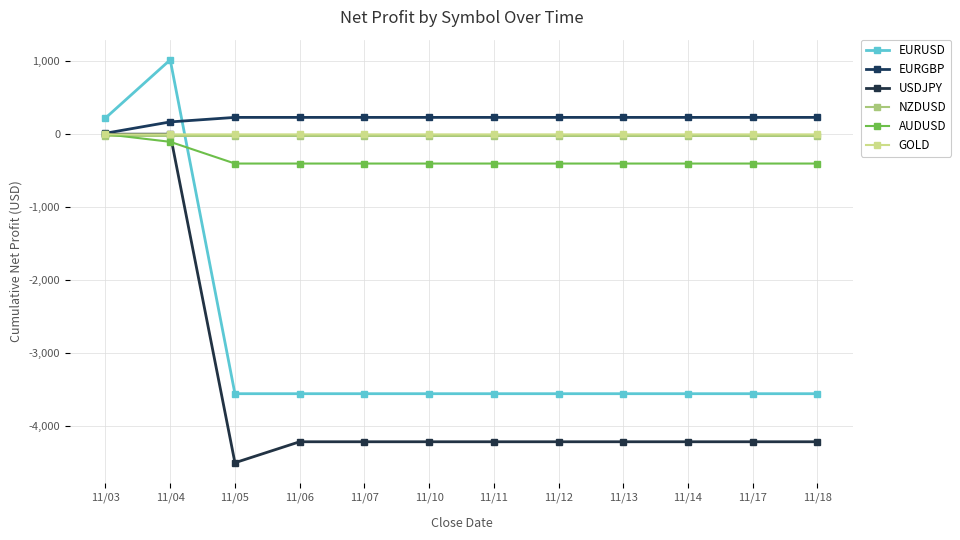

How many values in the AUDUSD series exceed -402?

2